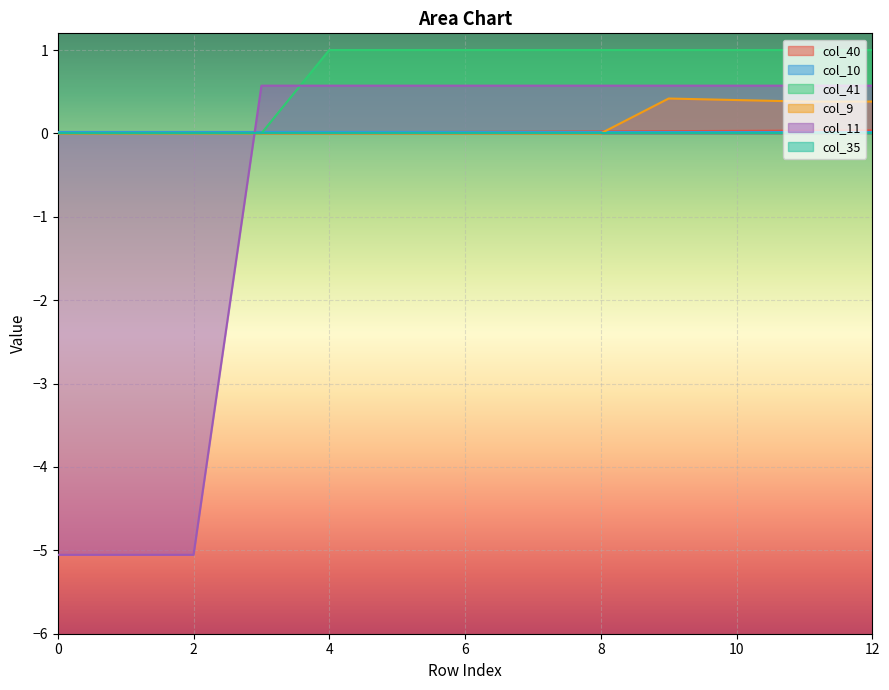

How many positive values does the col_9 series have?

4